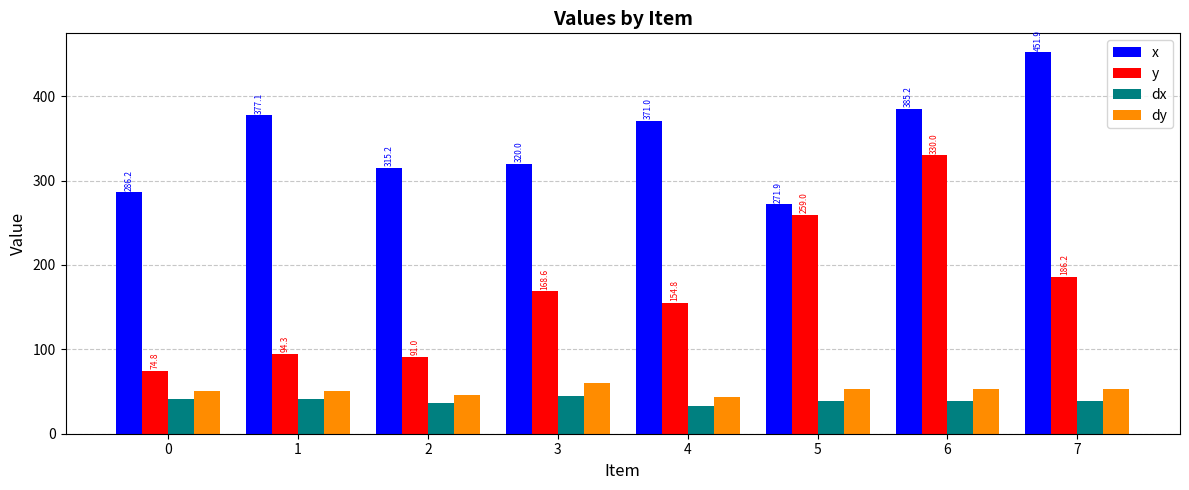

What is the value of the x bar at the 3rd from the left?

315.2